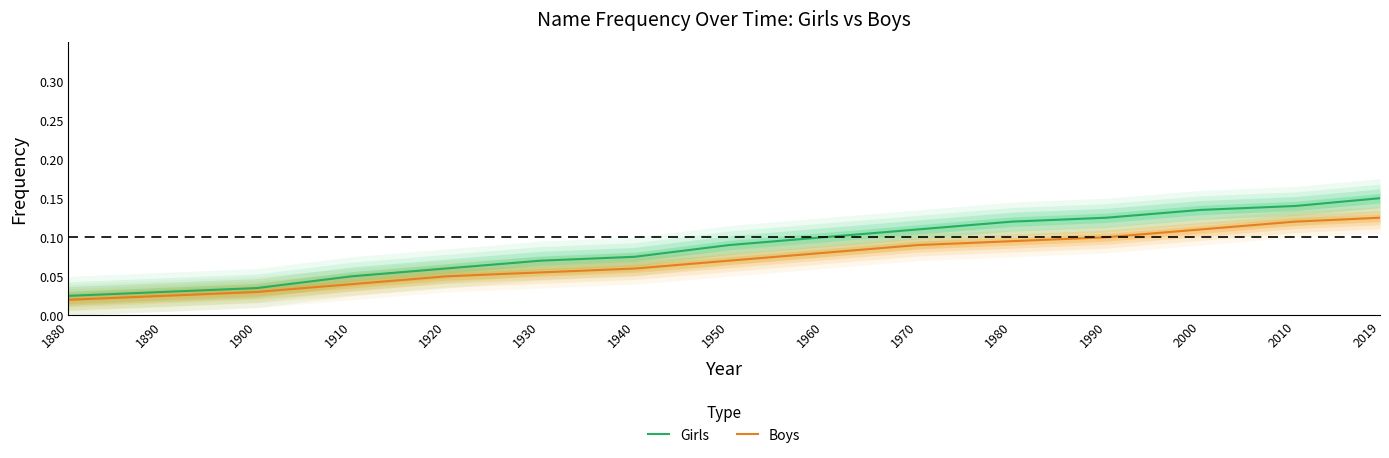

What is the sum of all Boys values?

1.1